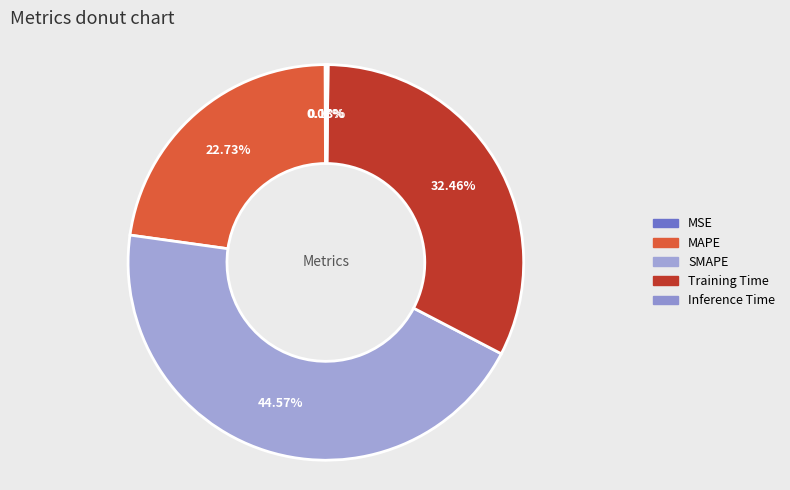

How many segments does this pie chart have?

5